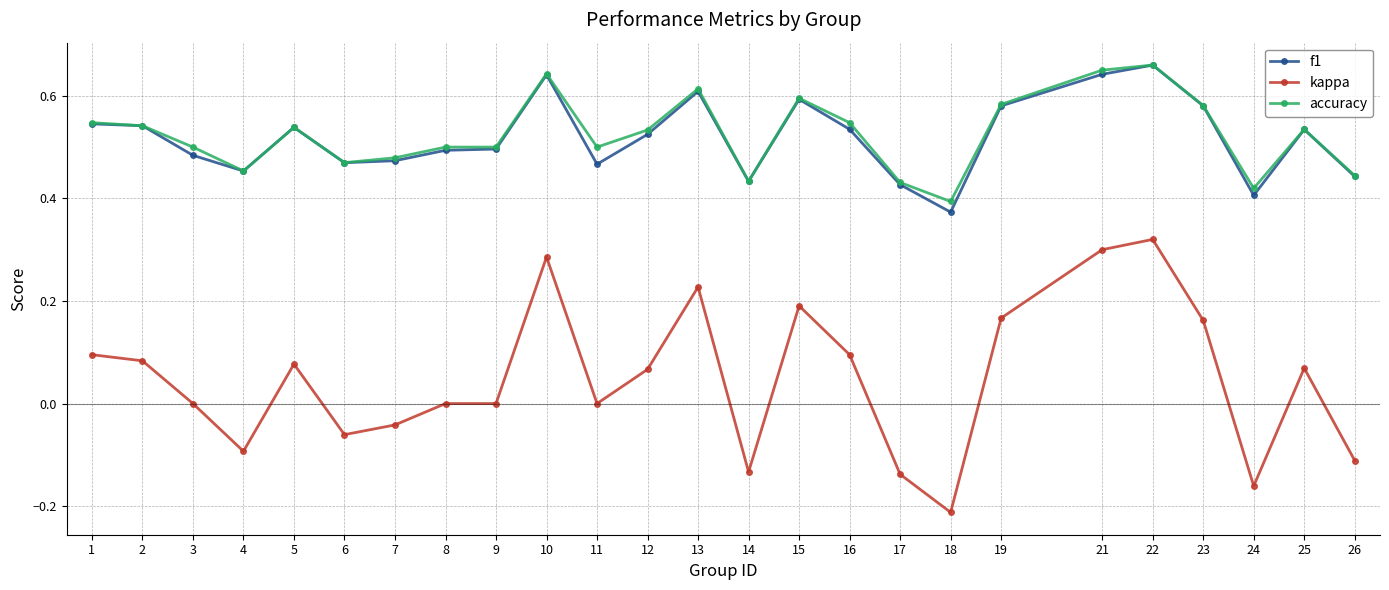

The accuracy series shows 0.8 at 25. True or false?

False